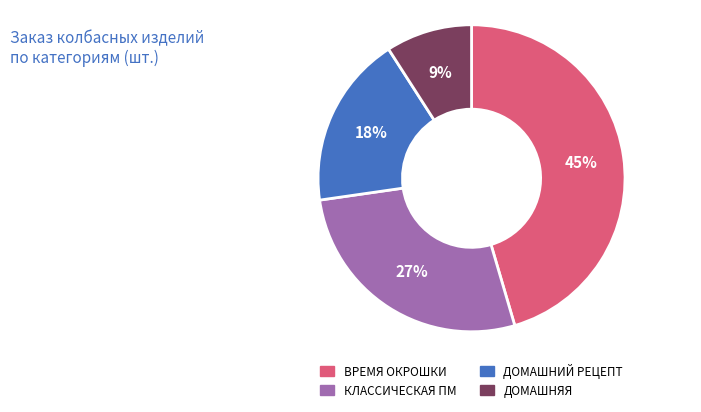

To the nearest percent, what is the difference between the largest and smallest slice percentages?

36%